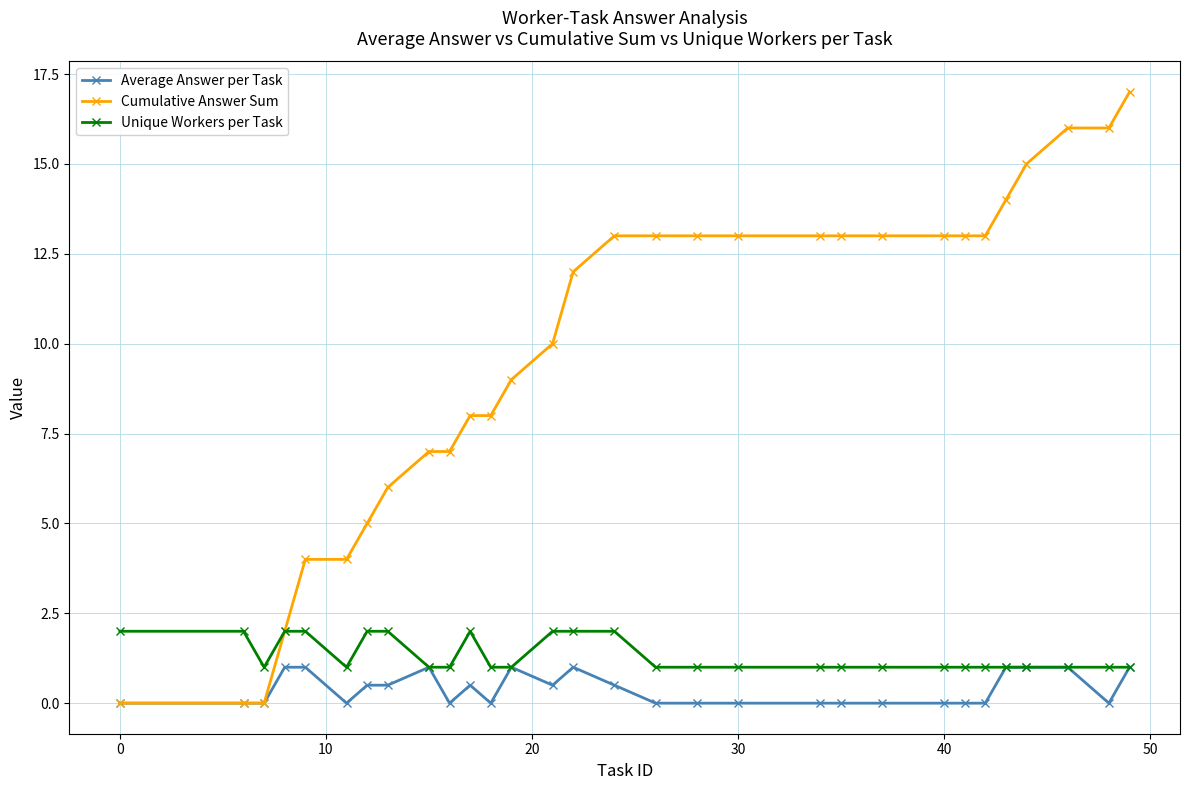

Reading left to right, extract all data points from this chart.

Average Answer per Task: 0.0	0.0	0.0	1.0	1.0	0.0	0.5	0.5	1.0	0.0	0.5	0.0	1.0	0.5	1.0	0.5	0.0	0.0	0.0	0.0	0.0	0.0	0.0	0.0	0.0	1.0	1.0	1.0	0.0	1.0
Cumulative Answer Sum: 0.0	0.0	0.0	2.0	4.0	4.0	5.0	6.0	7.0	7.0	8.0	8.0	9.0	10.0	12.0	13.0	13.0	13.0	13.0	13.0	13.0	13.0	13.0	13.0	13.0	14.0	15.0	16.0	16.0	17.0
Unique Workers per Task: 2.0	2.0	1.0	2.0	2.0	1.0	2.0	2.0	1.0	1.0	2.0	1.0	1.0	2.0	2.0	2.0	1.0	1.0	1.0	1.0	1.0	1.0	1.0	1.0	1.0	1.0	1.0	1.0	1.0	1.0